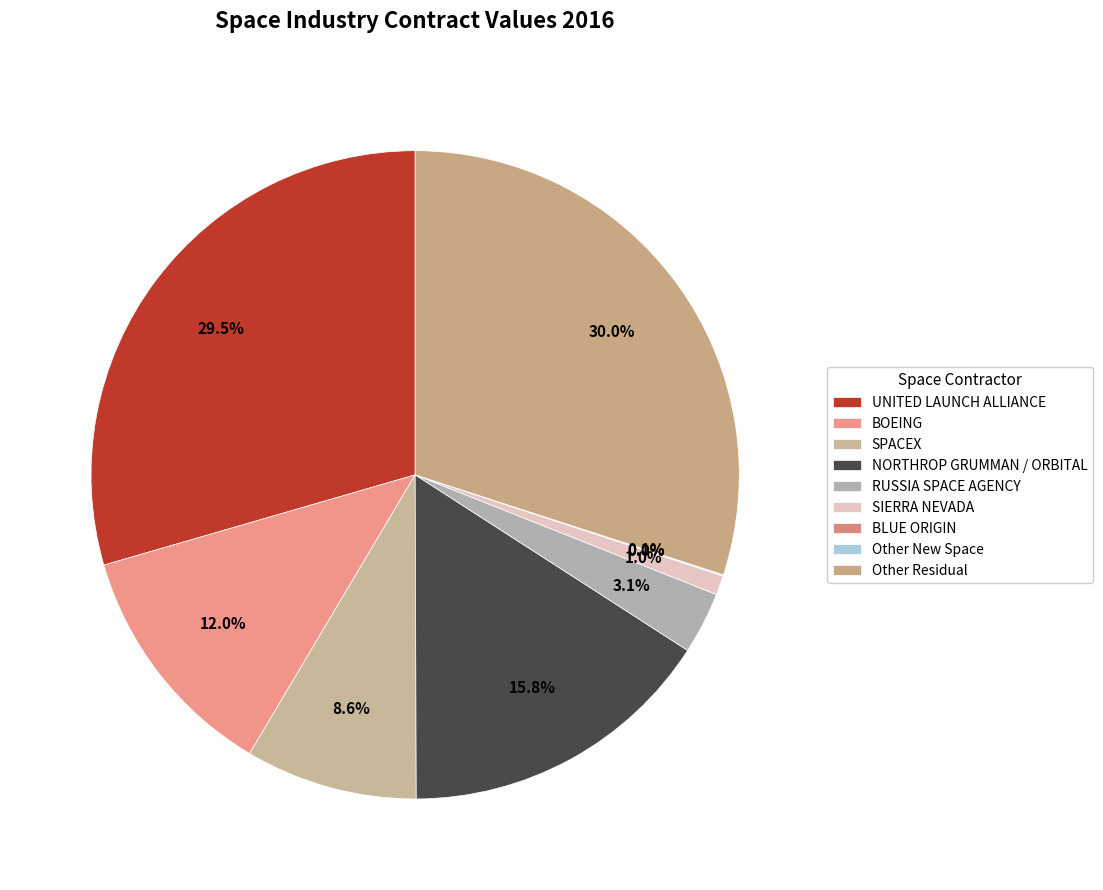

Rank the categories by value from highest to lowest.

Other Residual, UNITED LAUNCH ALLIANCE, NORTHROP GRUMMAN / ORBITAL, BOEING, SPACEX, RUSSIA SPACE AGENCY, SIERRA NEVADA, Other New Space, BLUE ORIGIN